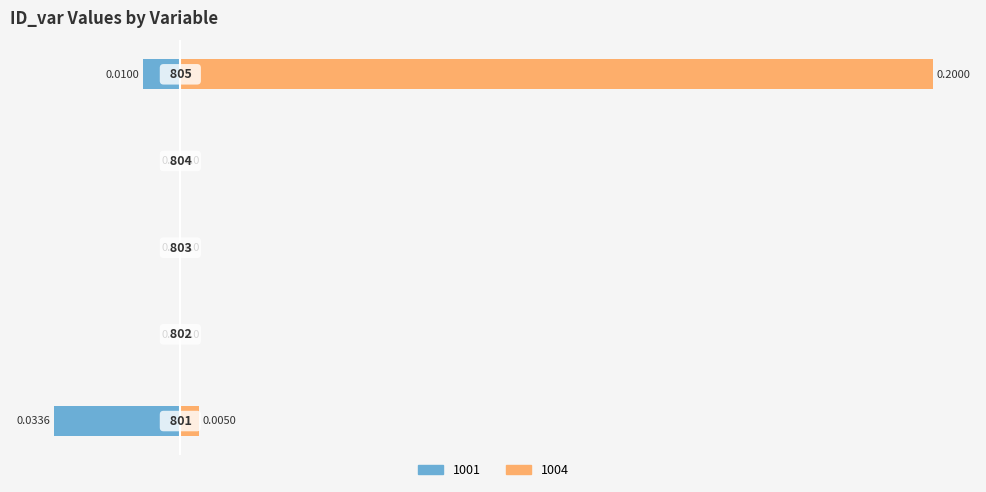

At how many categories does at least one series exceed 0?

2